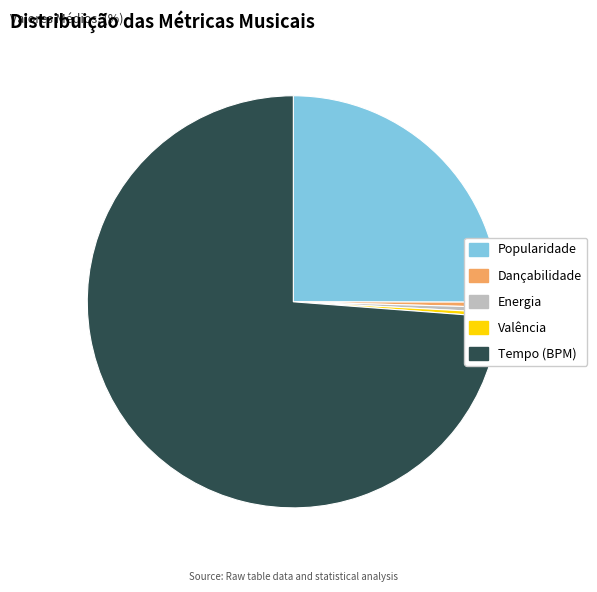

Which category has the biggest portion of the pie?

Tempo (BPM)